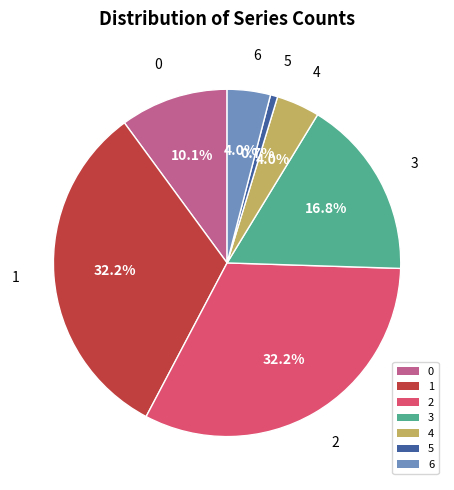

Is the sum of 0 and 6 greater than half?

No